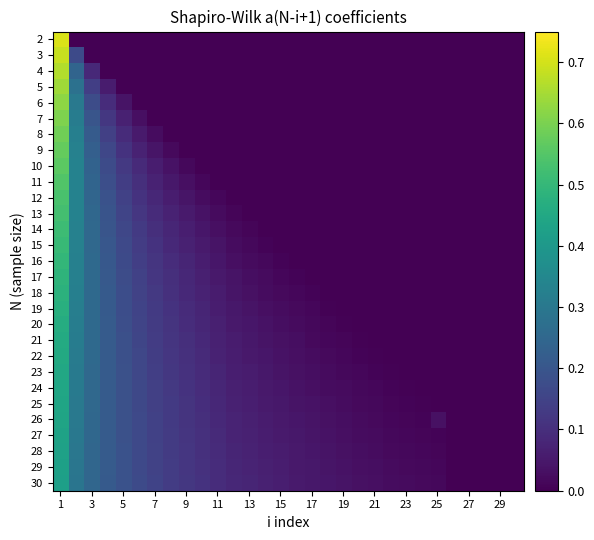

Rank the series by their maximum value, from highest to lowest.

2, 3, 4, 5, 6, 7, 8, 9, 10, 11, 12, 13, 14, 15, 16, 17, 18, 19, 20, 21, 22, 23, 24, 25, 26, 27, 28, 29, 30